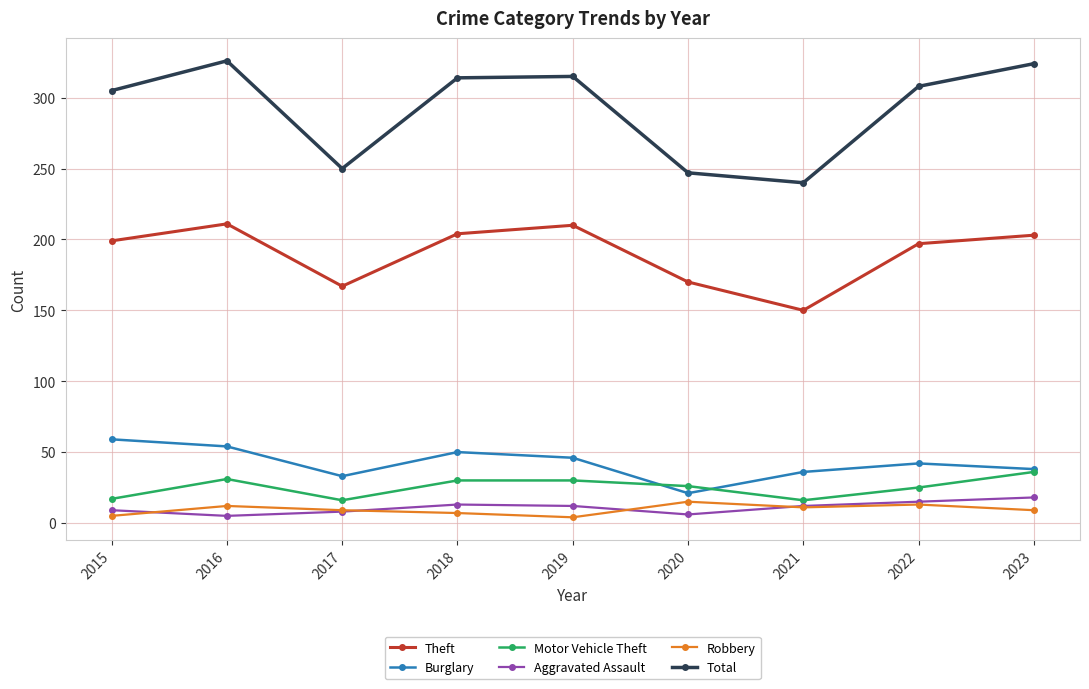

What is the difference between the maximum and minimum values in the Motor Vehicle Theft series?

20